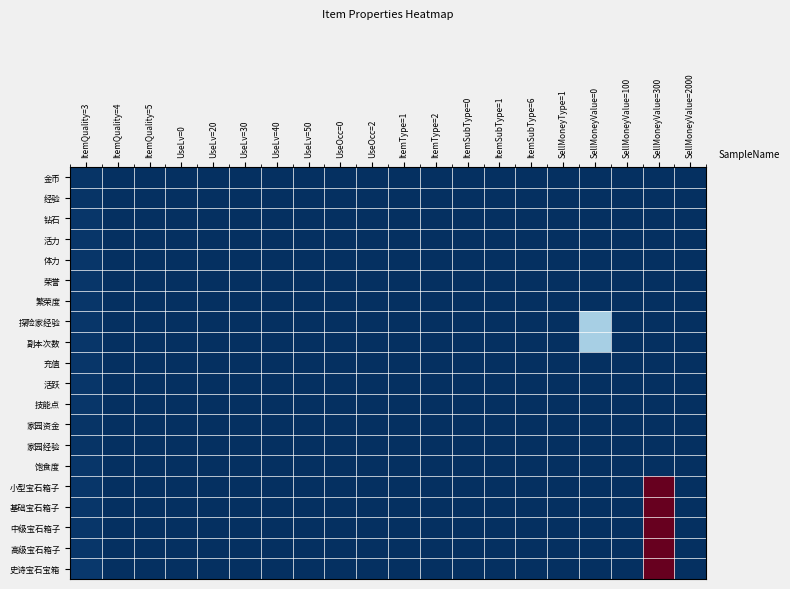

At which category does the chart reach its minimum across all series?

ItemQuality=4